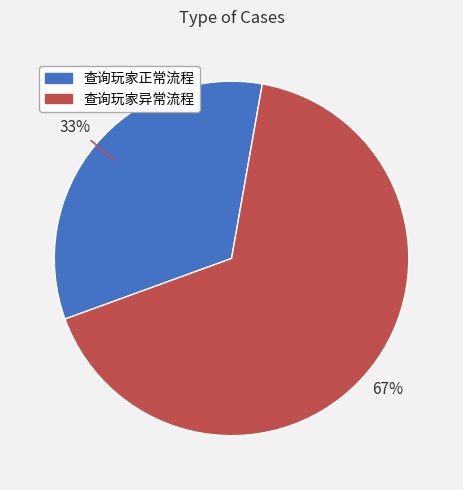

To the nearest percent, what is the combined percentage of 查询玩家正常流程 and 查询玩家异常流程?

100%